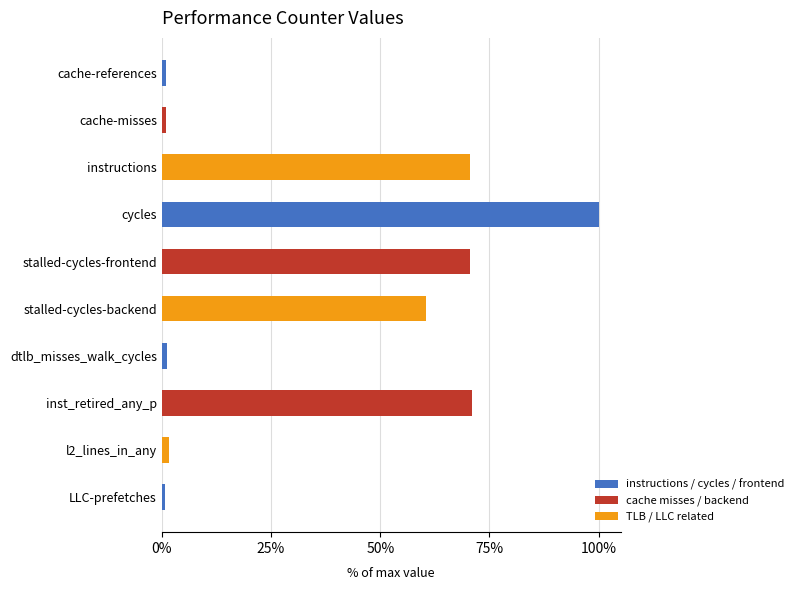

Does the chart contain any negative values?

No